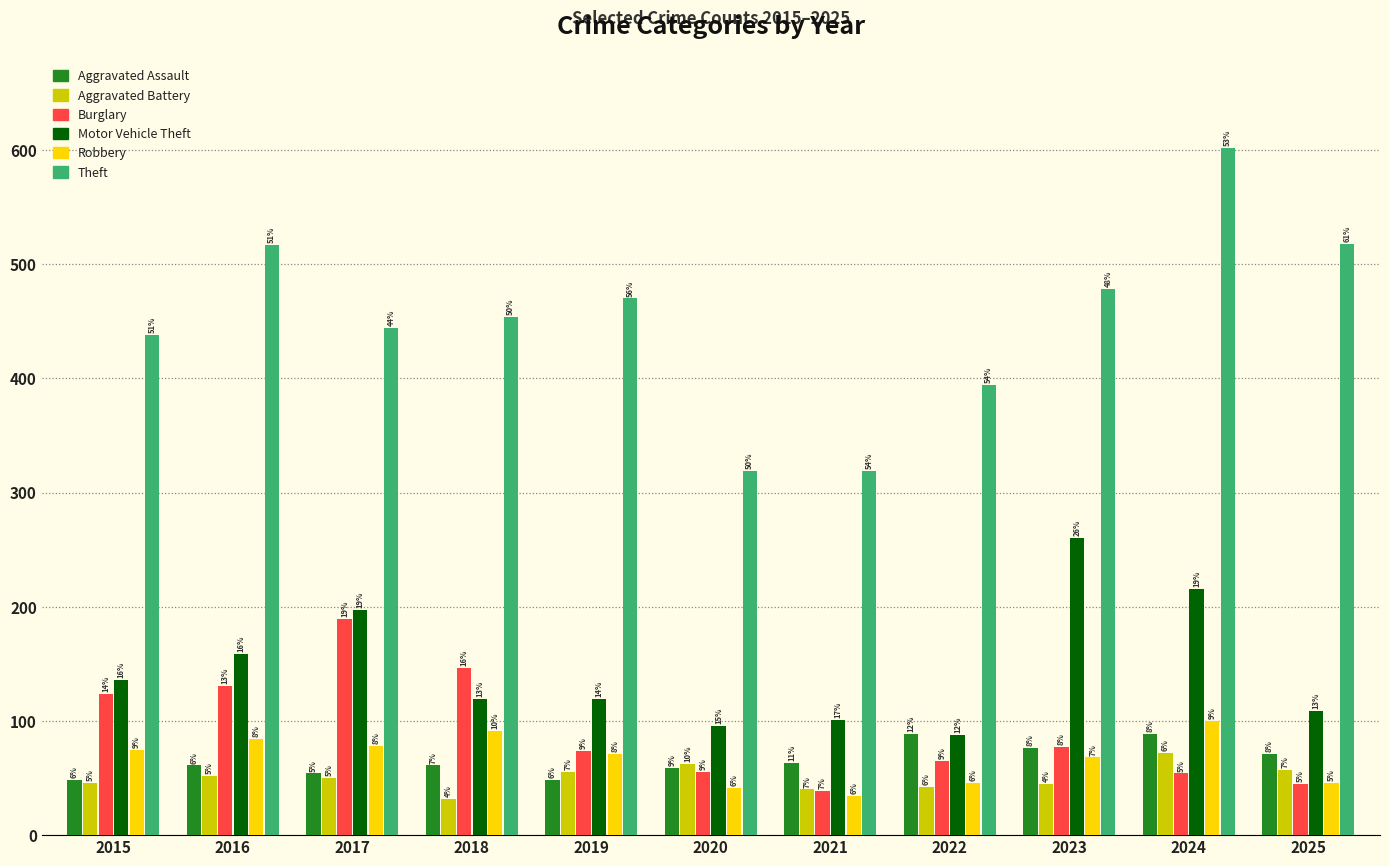

Is the value of Aggravated Assault at 2018 greater than the value of Theft at 2020?

No